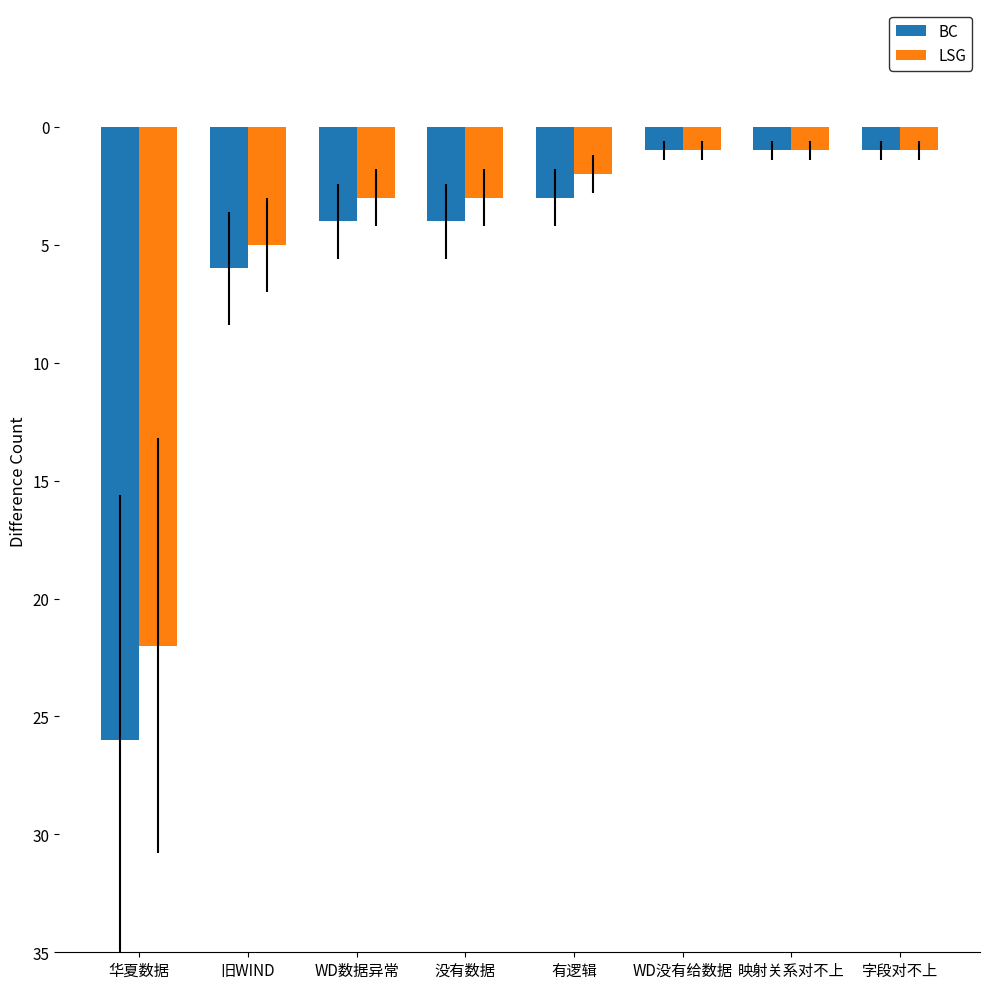

What are all the series names shown in the legend?

BC, LSG